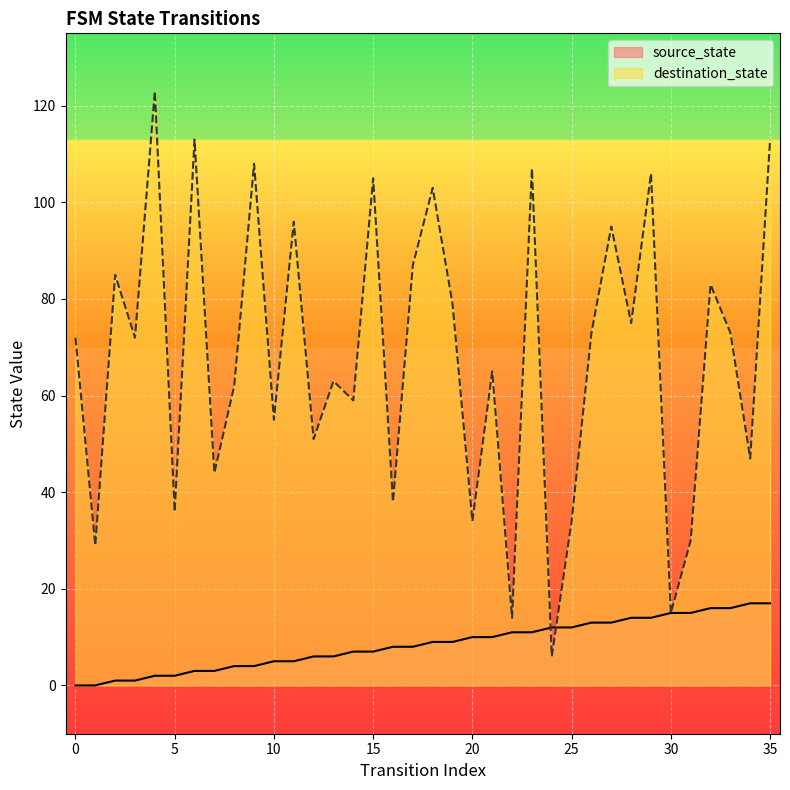

Reading left to right, what are all the values shown in this chart?

source_state: 0	0	1	1	2	2	3	3	4	4	5	5	6	6	7	7	8	8	9	9	10	10	11	11	12	12	13	13	14	14	15	15	16	16	17	17
destination_state: 72	29	85	72	123	36	113	44	62	108	55	96	51	63	59	105	38	87	103	79	34	65	14	107	6	34	73	95	75	106	15	30	83	73	47	113